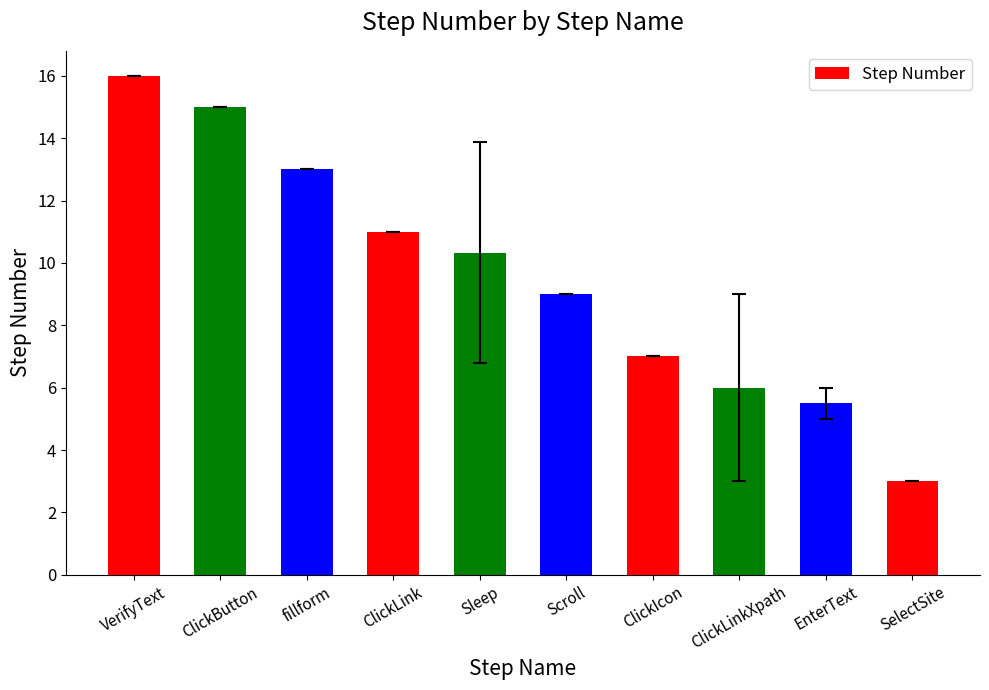

The chart shows a value of 7.0 at ClickIcon. True or false?

True